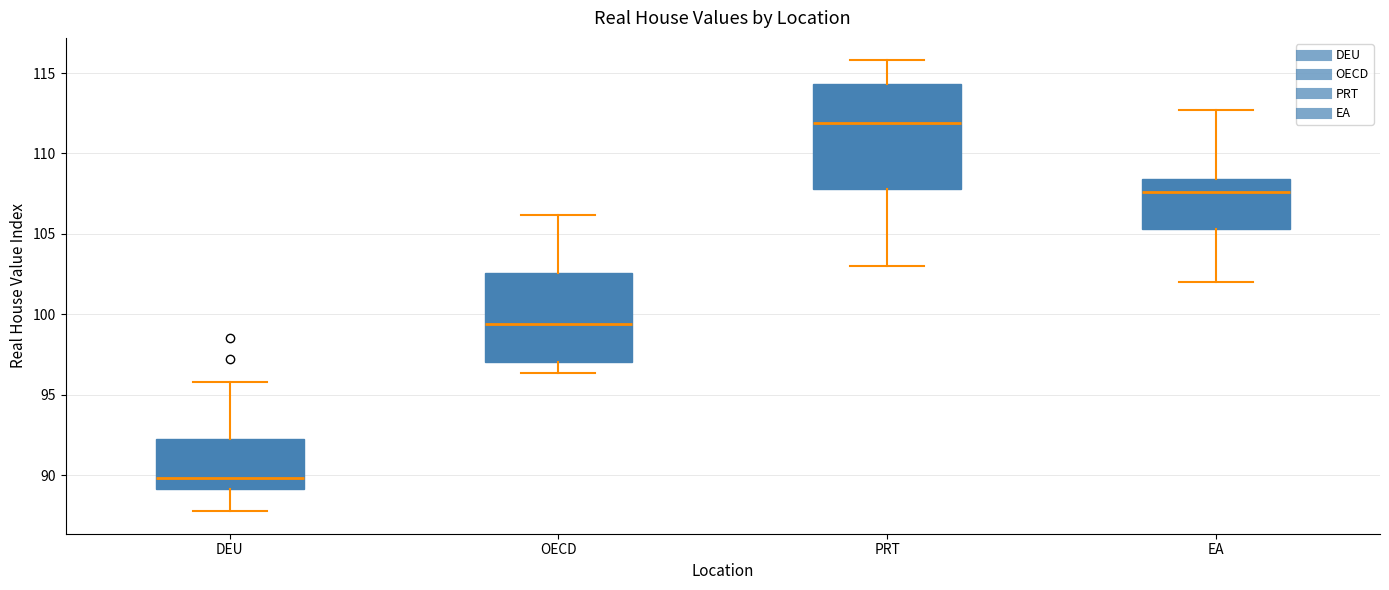

Reading left to right, transcribe this box plot: for each box, give where its median line is, the range the box spans, and where its two whiskers end, as read against the y-axis. The values are not printed on the chart, so give them approximately, as read against the axis.

DEU: median 90.0, box 89.0 to 92.5, whiskers 88.0 to 96.0
OECD: median 99.5, box 97.0 to 102.5, whiskers 96.5 to 106.0
PRT: median 112.0, box 108.0 to 114.5, whiskers 103.0 to 116.0
EA: median 107.5, box 105.5 to 108.5, whiskers 102.0 to 112.5